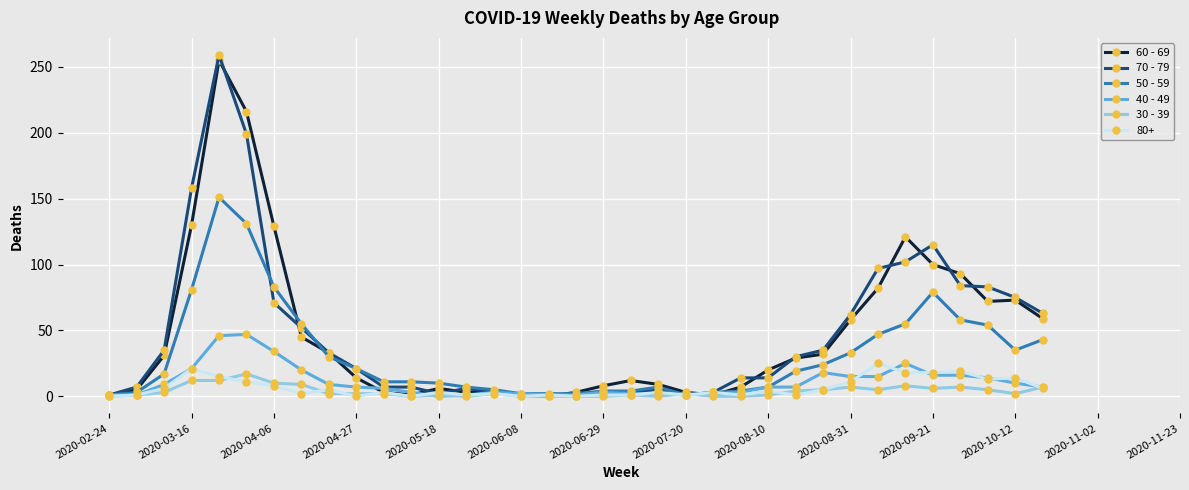

What is the greatest value displayed?

259